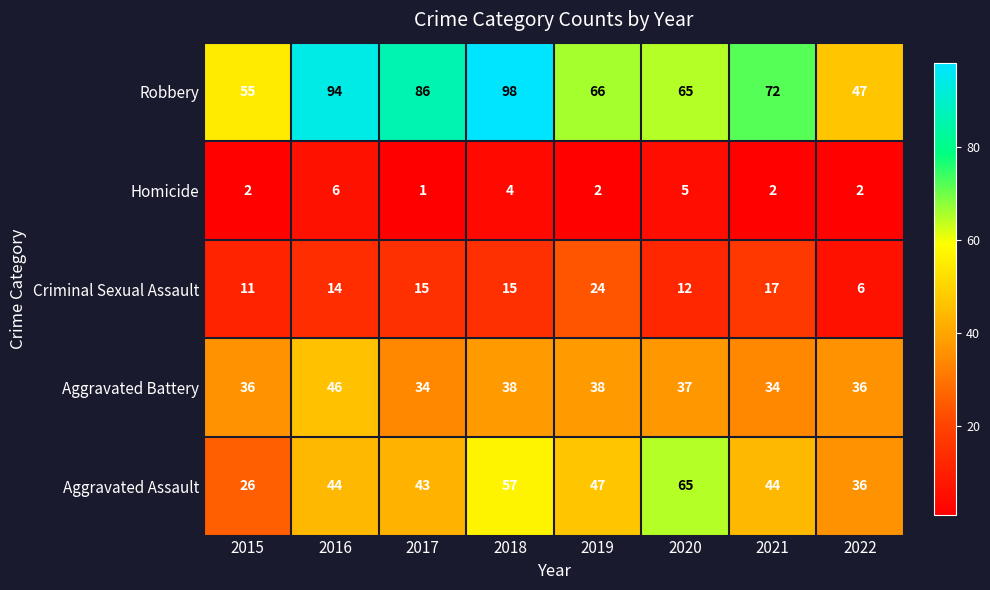

Which series has the largest range (max minus min)?

Robbery